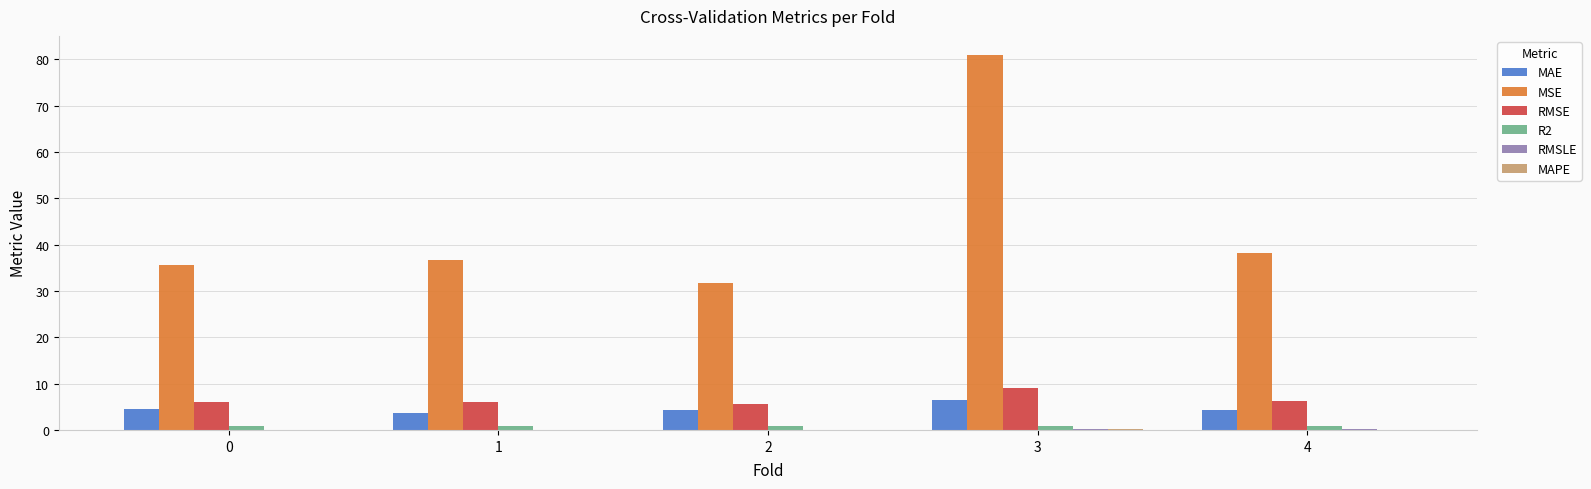

What is the maximum value for MAE?

6.4